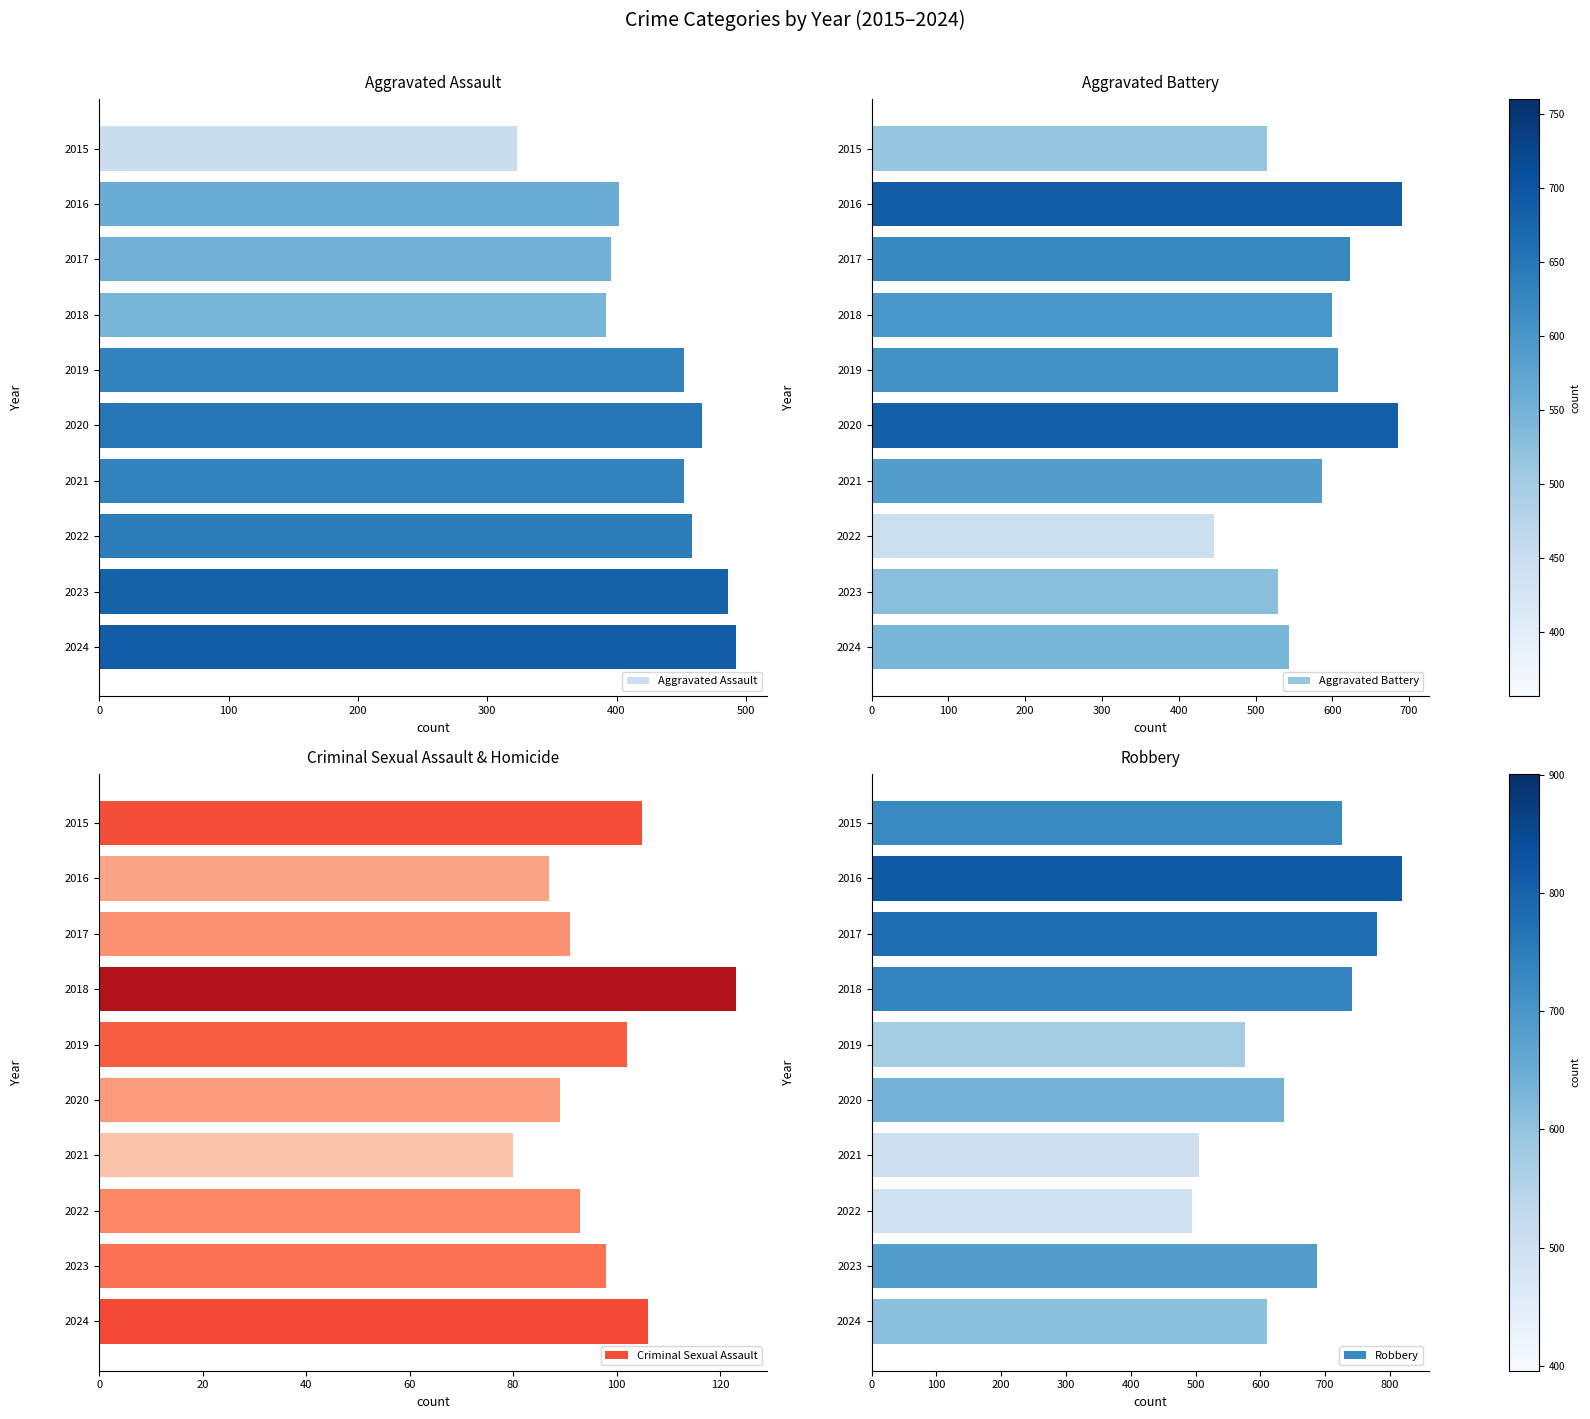

What is the difference between the Robbery values at 2024 and 2015?

116